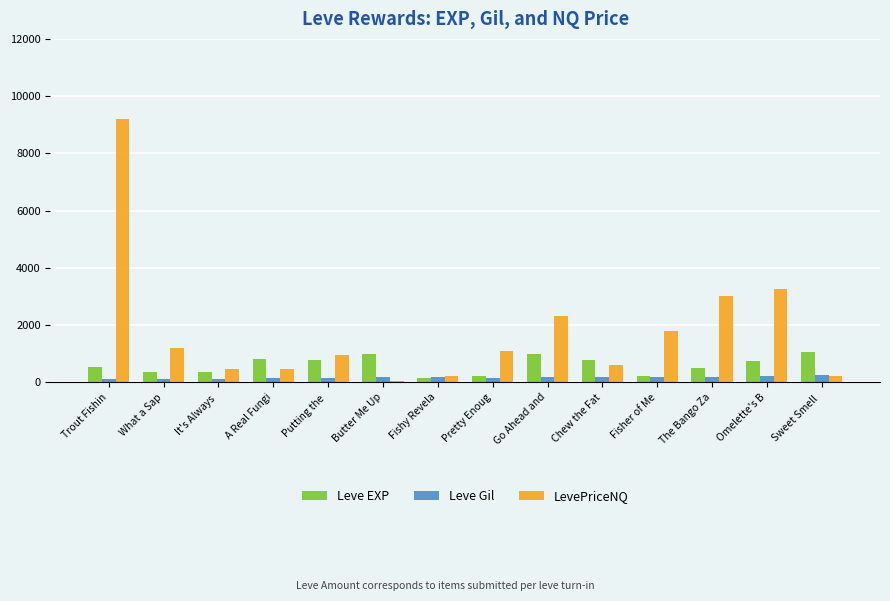

Between It's Always  and Go Ahead and, which series saw the biggest shift?

LevePriceNQ